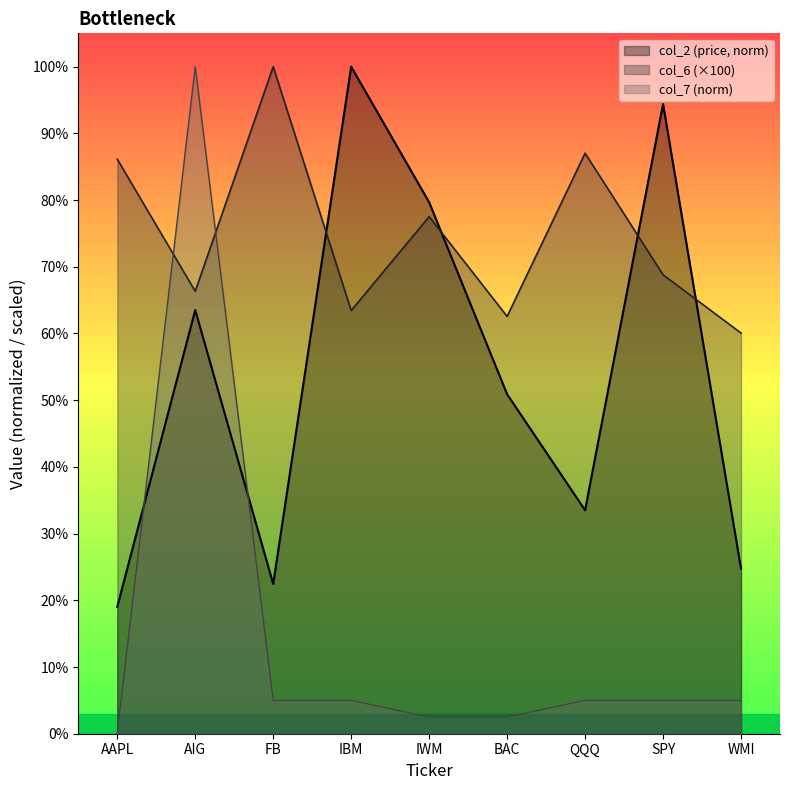

How many lines are shown in the chart?

3